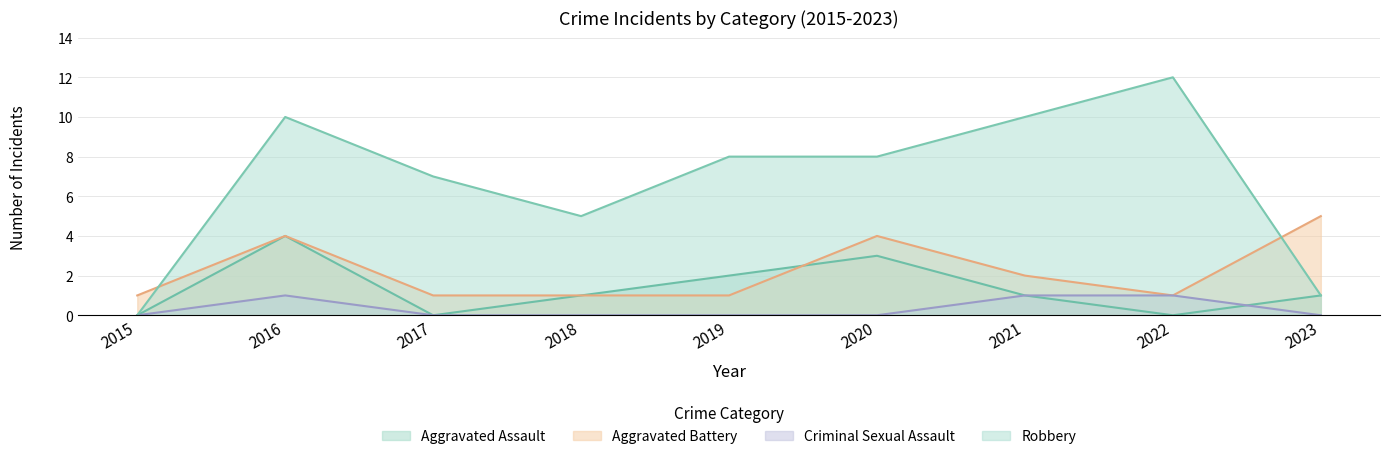

What is the sum of all Robbery values?

61